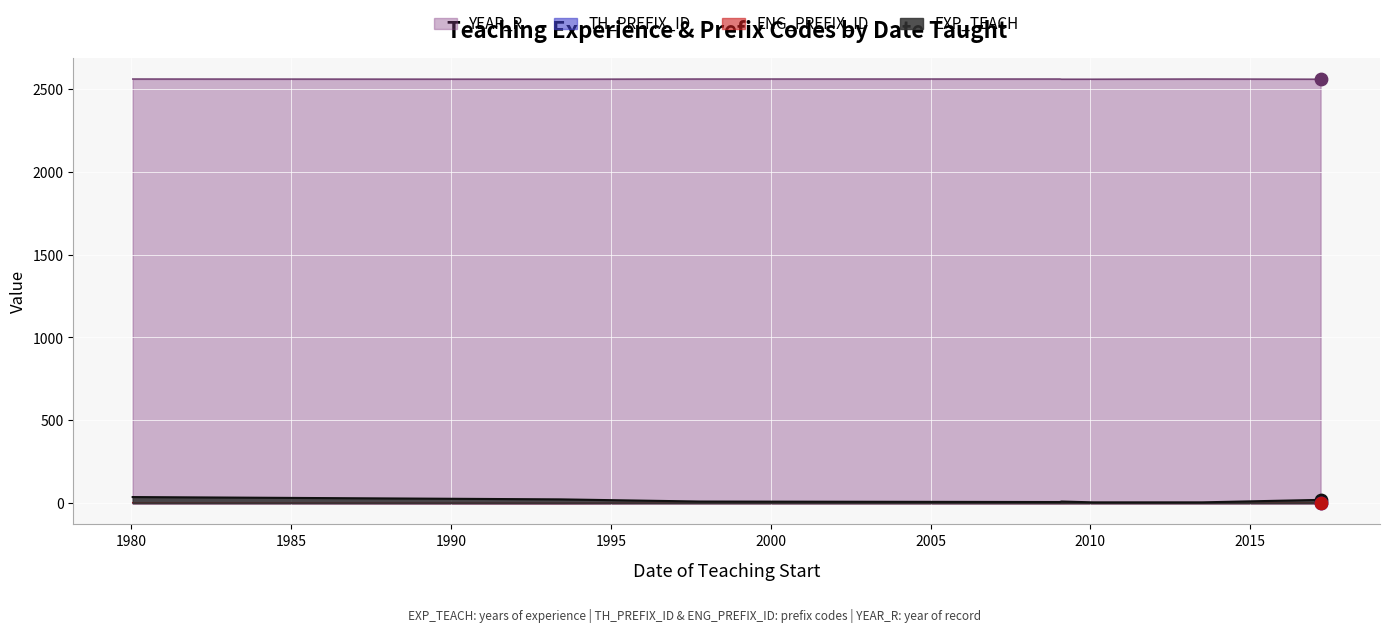

Which series contains the highest Y value?

YEAR_R